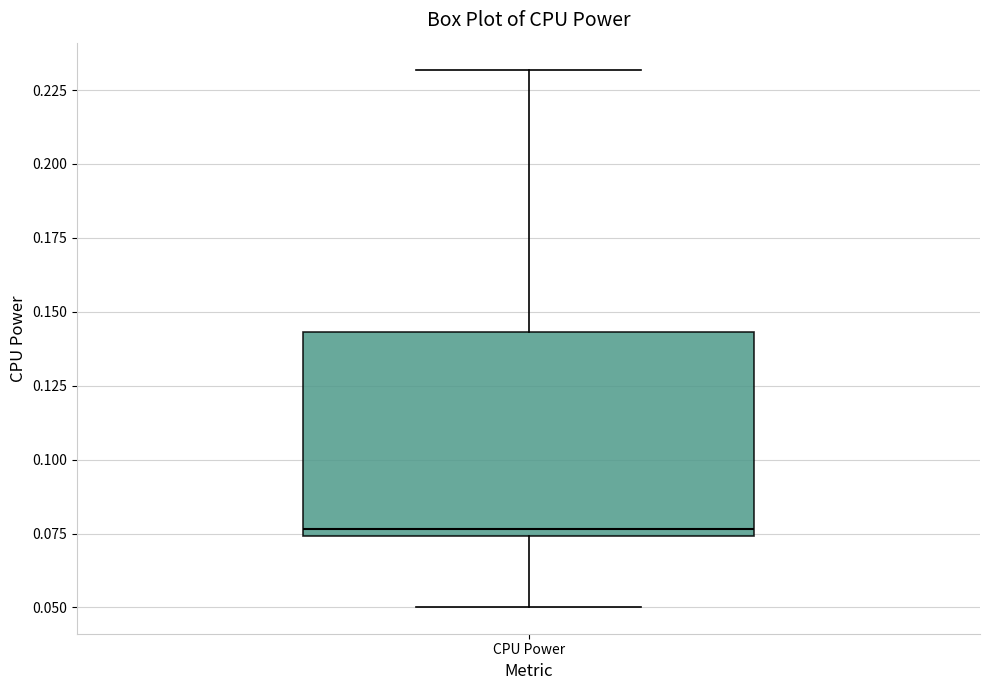

Where does the lower whisker of the box for CPU Power end on the y-axis? The values are not printed on the chart, so give them approximately, as read against the axis.

0.050